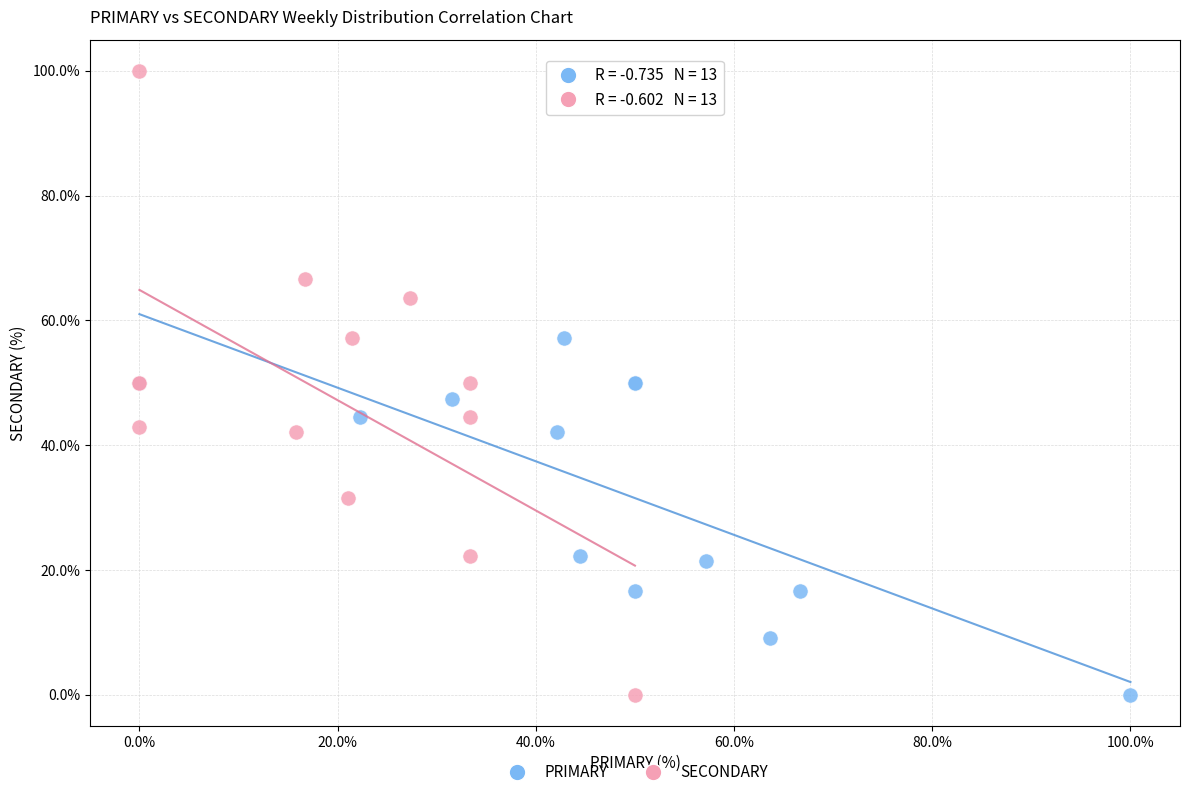

Which series reaches the maximum Y coordinate?

SECONDARY